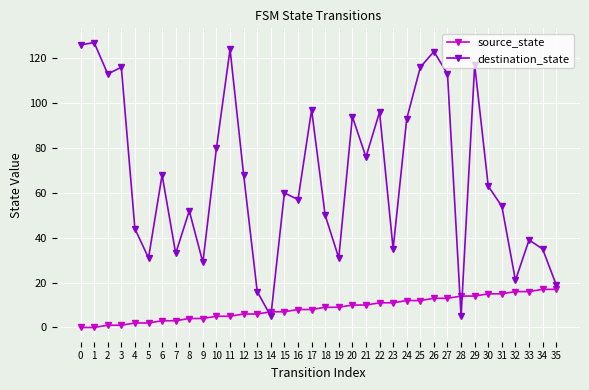

How many data points does each series have?

36